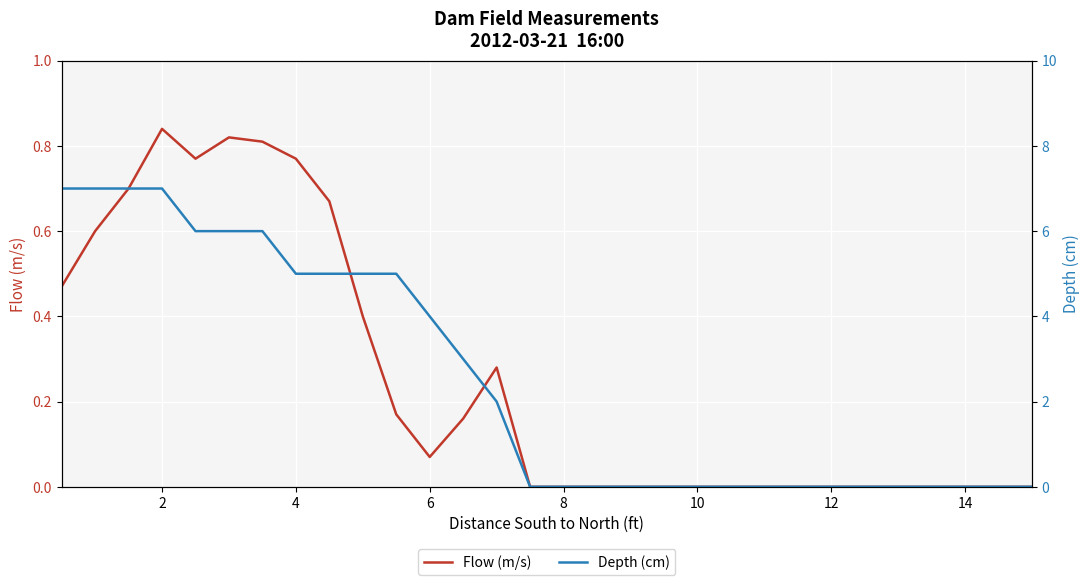

True or false: Flow (m/s) has a value of 0.3 at 14.

False